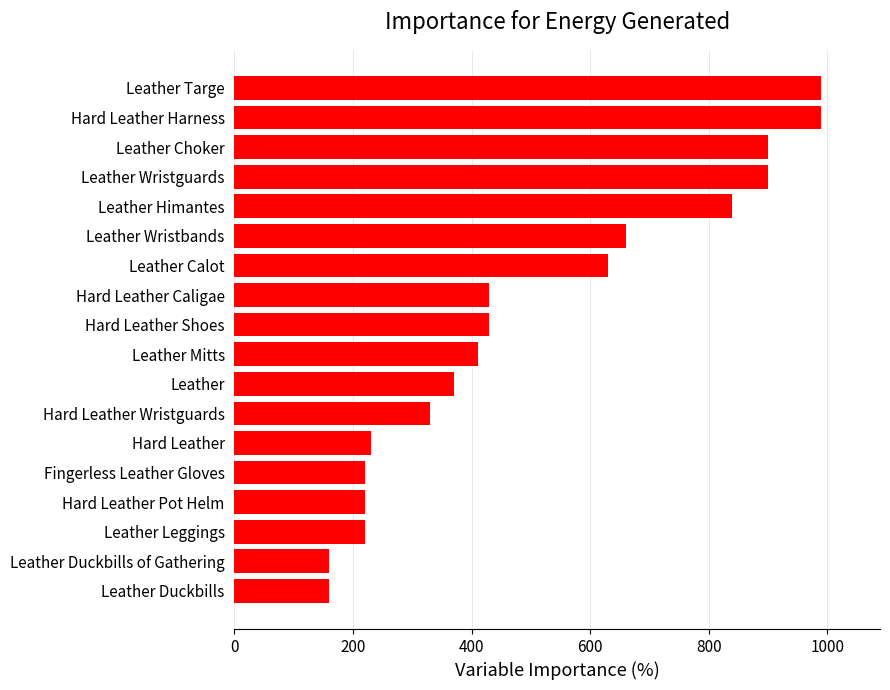

How many values are below 430?

9